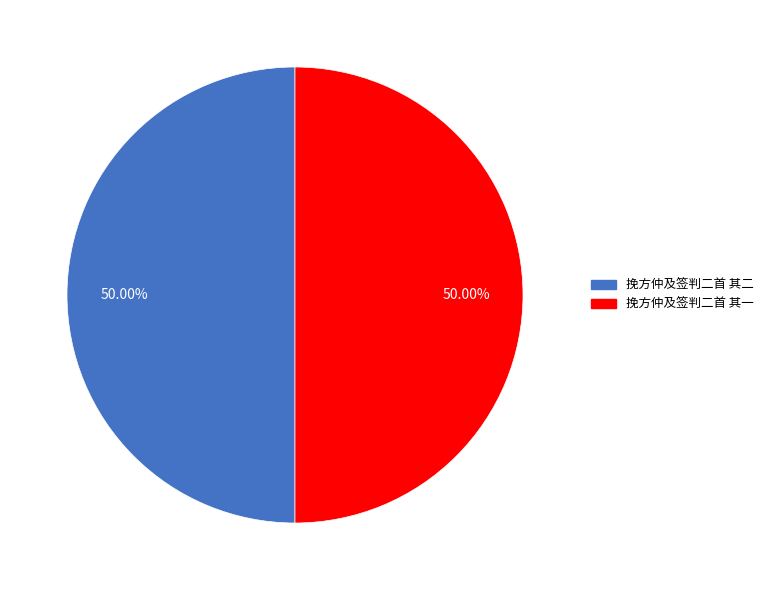

To the nearest percent, what portion does 挽方仲及签判二首 其二 represent?

50%